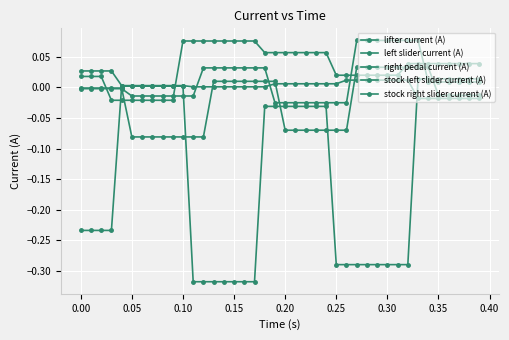

What is the difference between the second highest and minimum values in the lifter current (A) series?

0.1